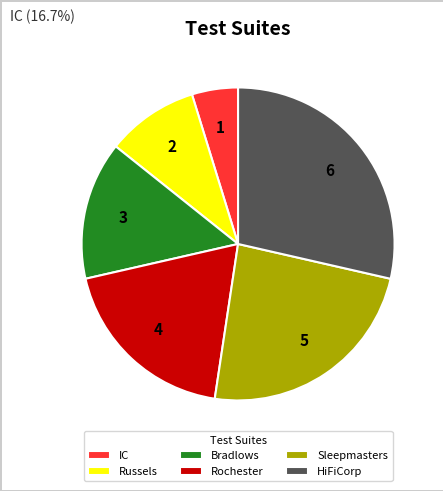

Count the number of slices in the pie.

6